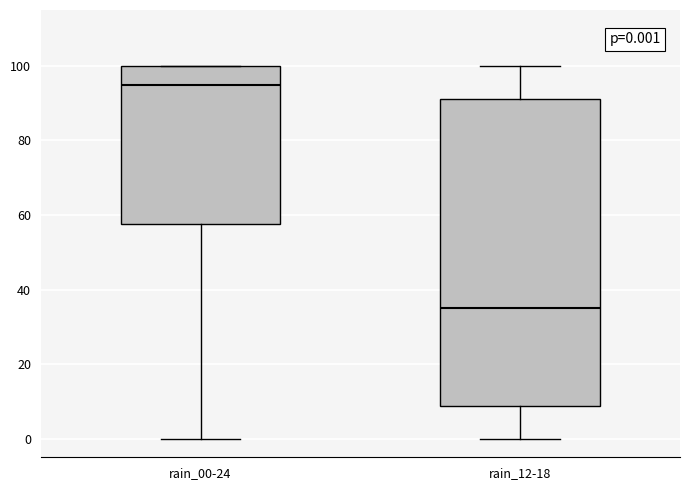

Which box is the tallest, from its lower edge to its upper edge?

rain_12-18